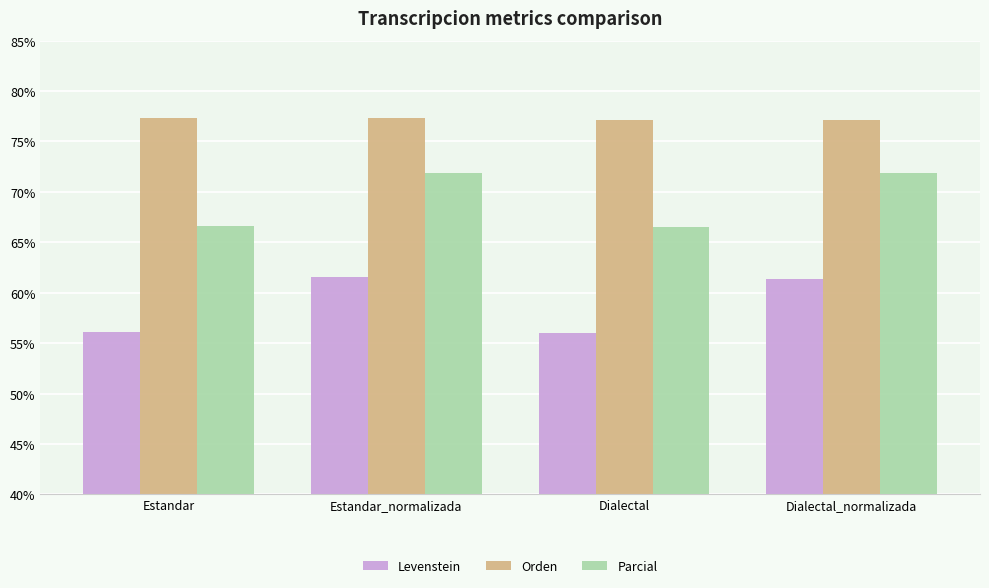

What is the sum of the Parcial values at Dialectal and Estandar?

133.1